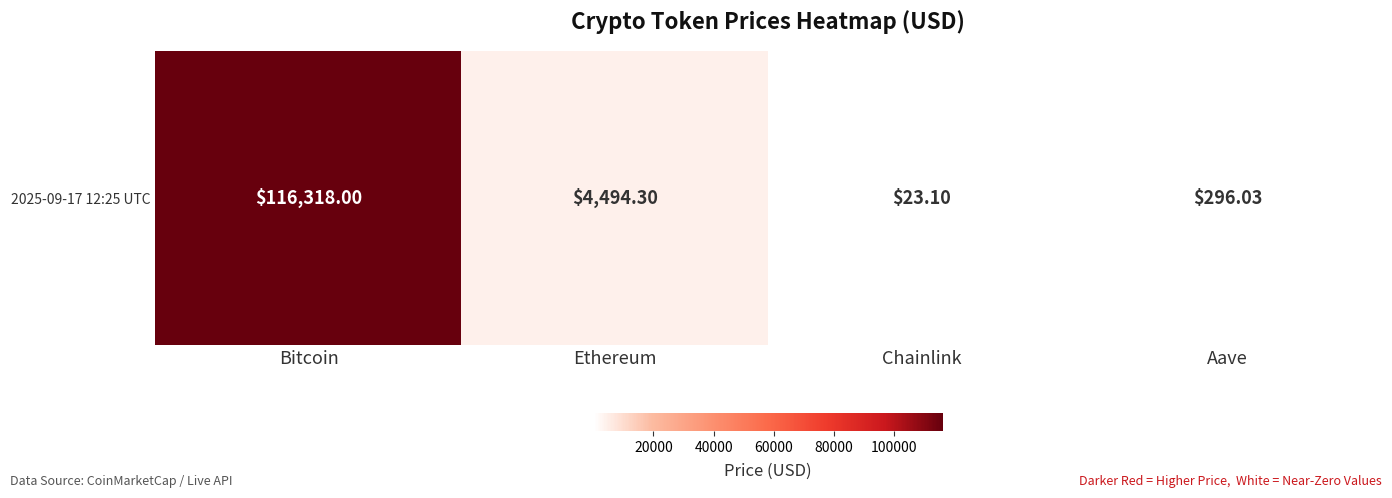

How many data points are less than 4494?

2